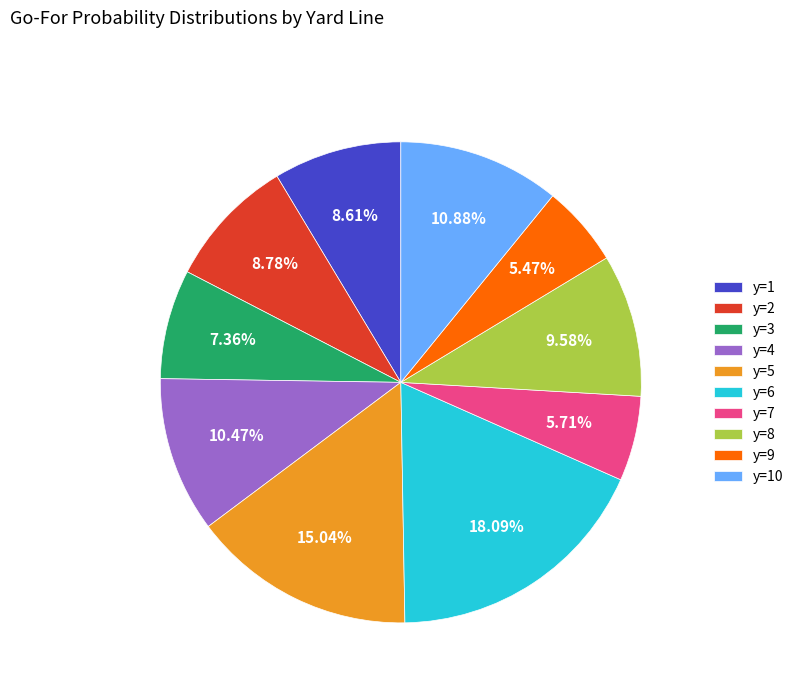

What percentage do y=7 and y=5 together represent?

20.8%